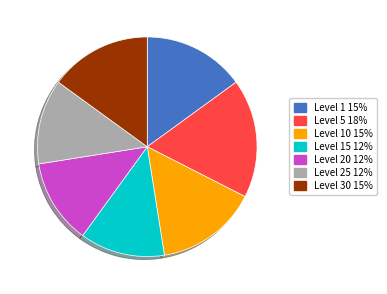

Is there a majority slice in this chart?

No